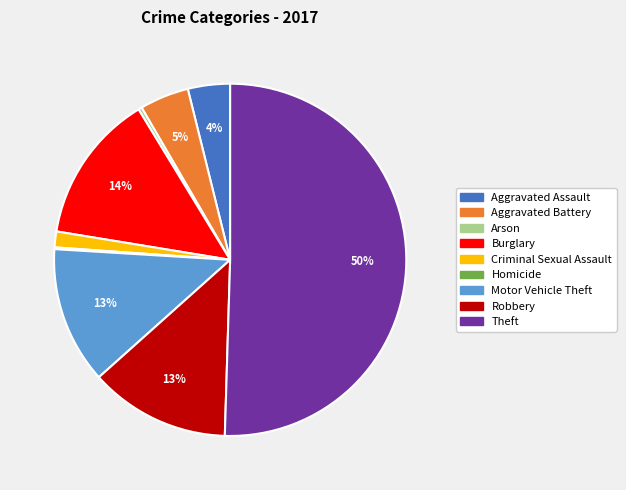

To the nearest percent, what is the combined percentage of Arson and Aggravated Assault?

4%